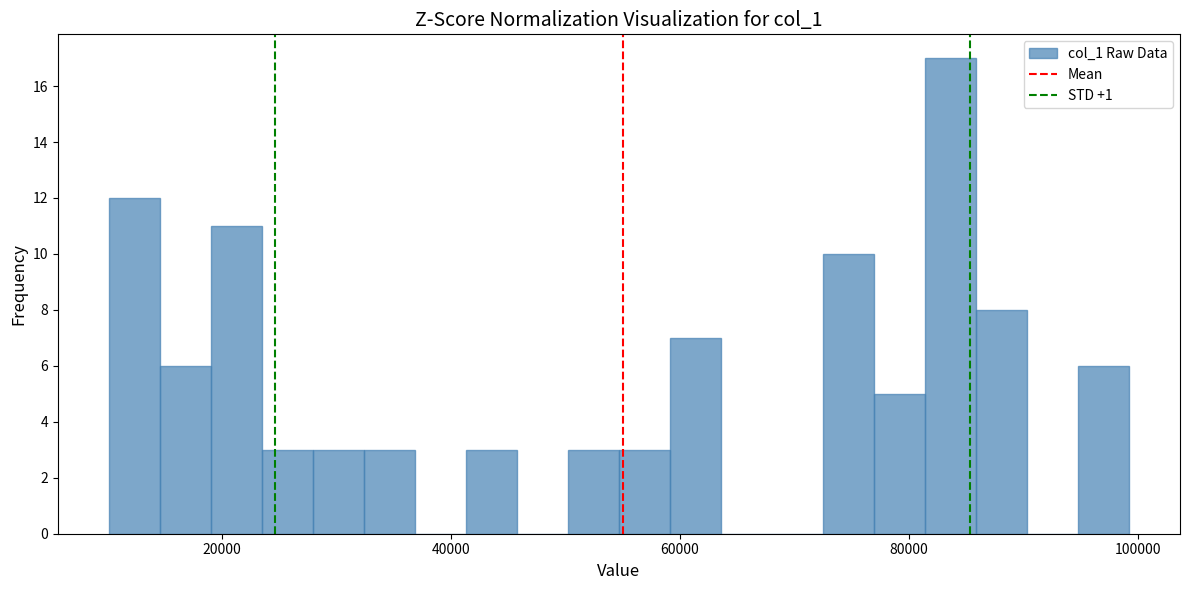

Read against the x-axis, roughly where is the centre of the tallest bar?

84000